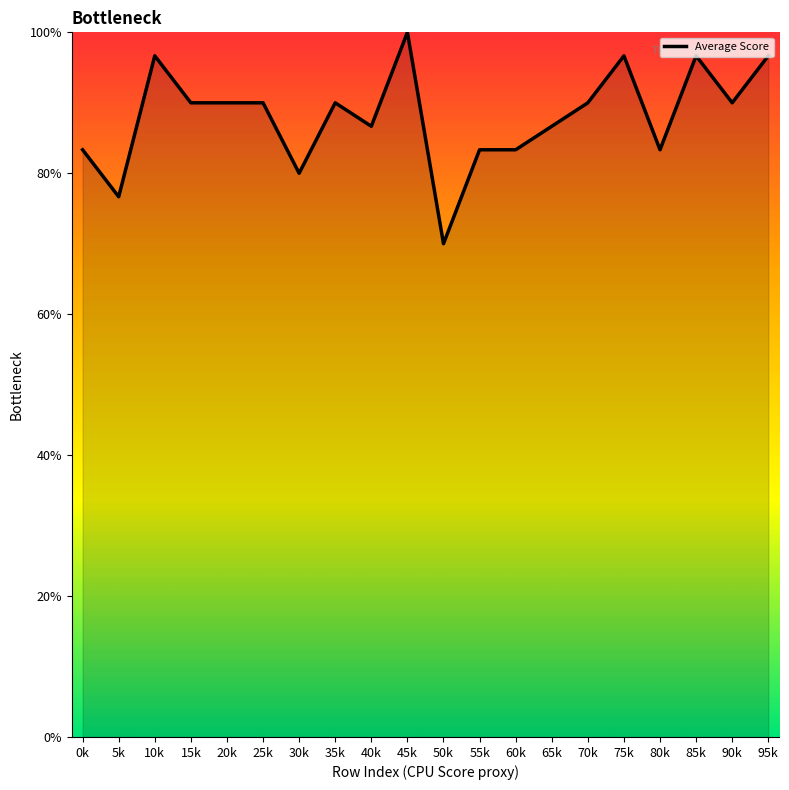

At which category does the chart reach its minimum across all series?

50k